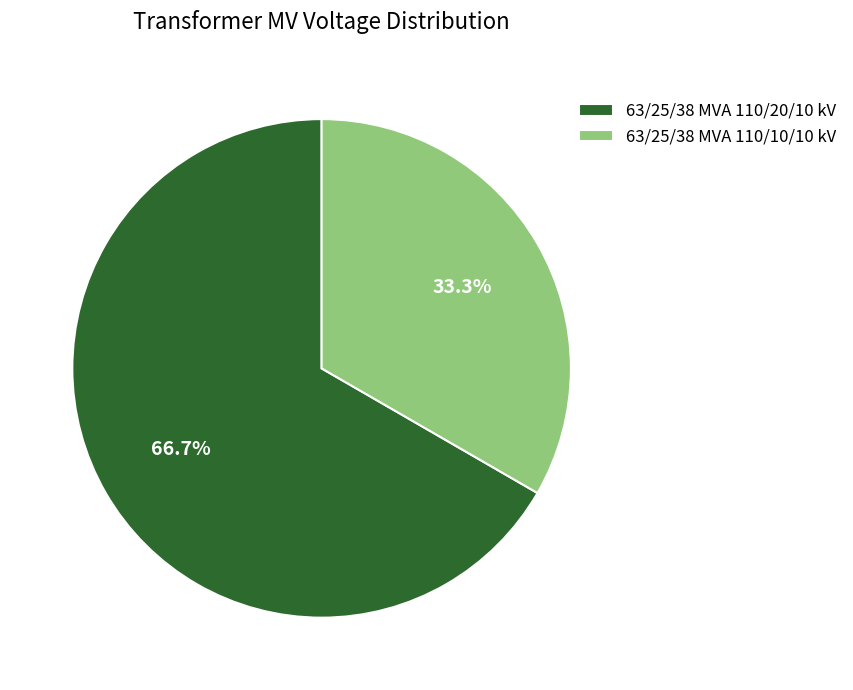

The 63/25/38 MVA 110/10/10 kV slice represents 41% of the pie. True or false?

False